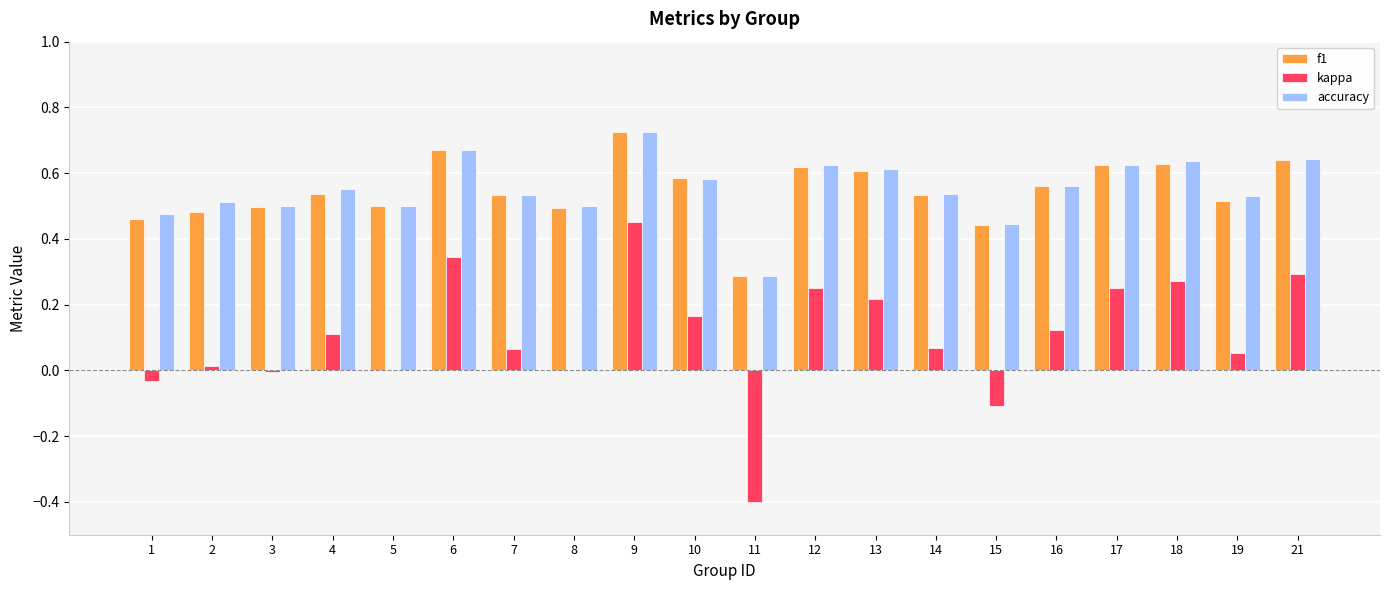

Between 7 and 10, which series saw the biggest shift?

kappa